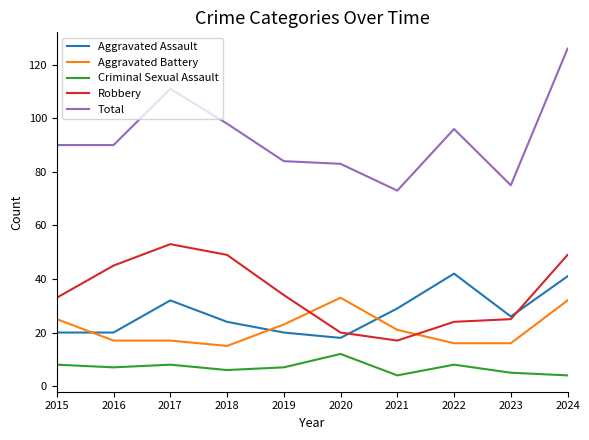

What is the maximum value shown in the chart?

126